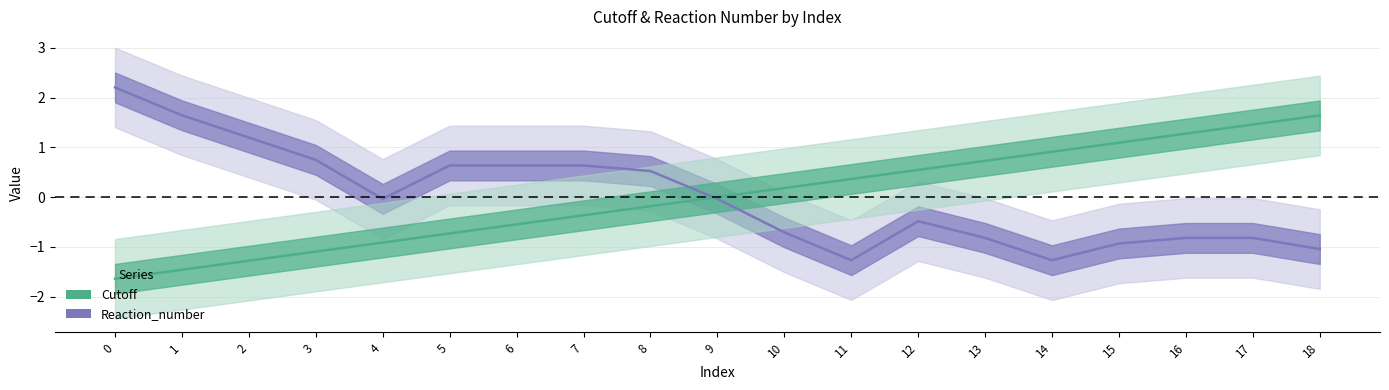

The Reaction_number series shows -0.2 at 13. True or false?

False